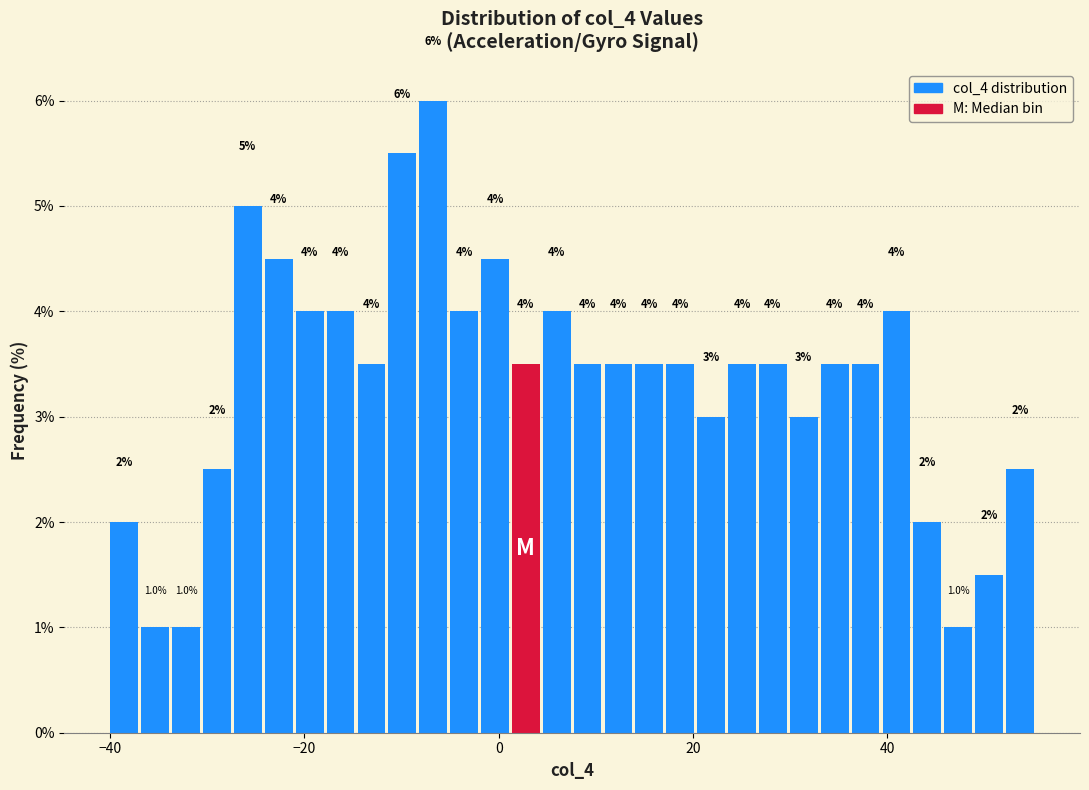

Read against the x-axis, roughly where is the centre of the tallest bar?

-6